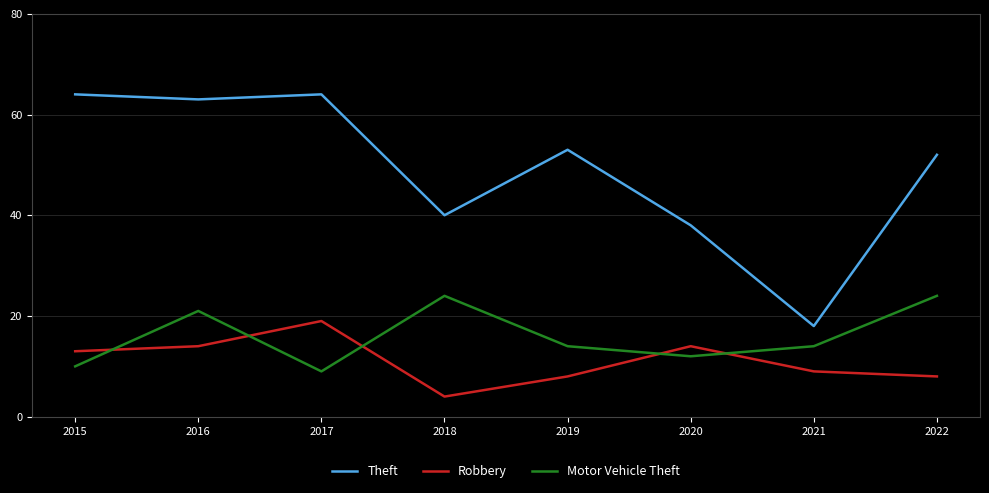

After their last crossing, which series has the higher values: Robbery or Motor Vehicle Theft?

Motor Vehicle Theft